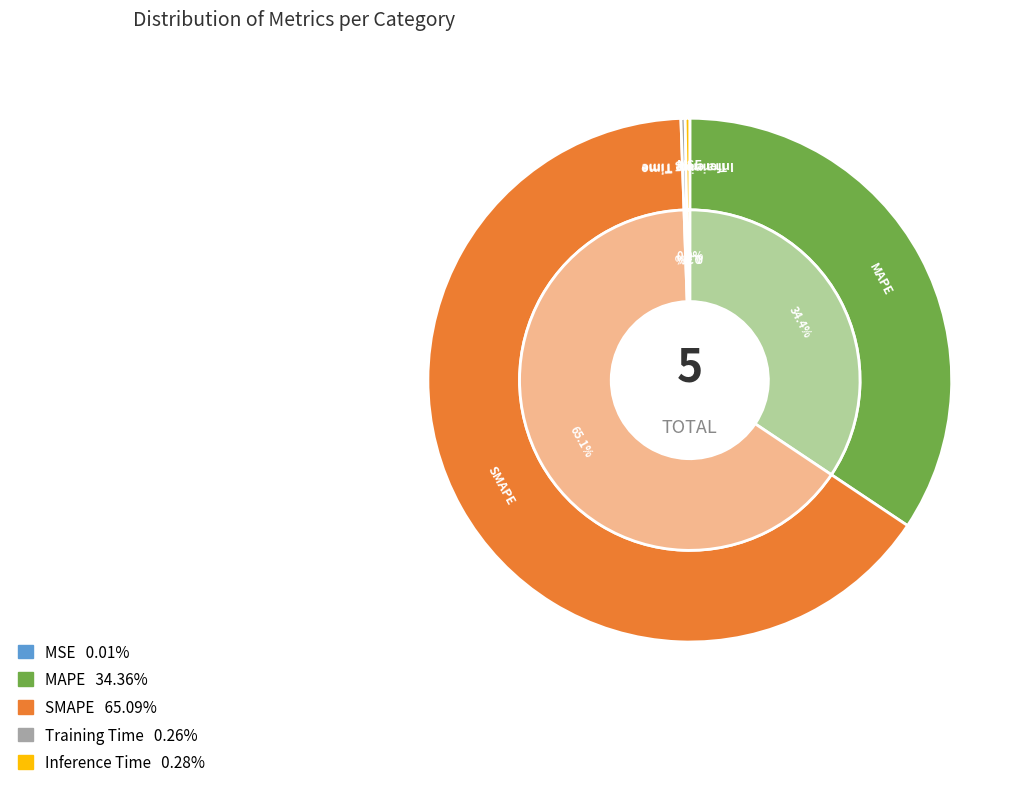

What is the largest slice in the pie chart?

SMAPE